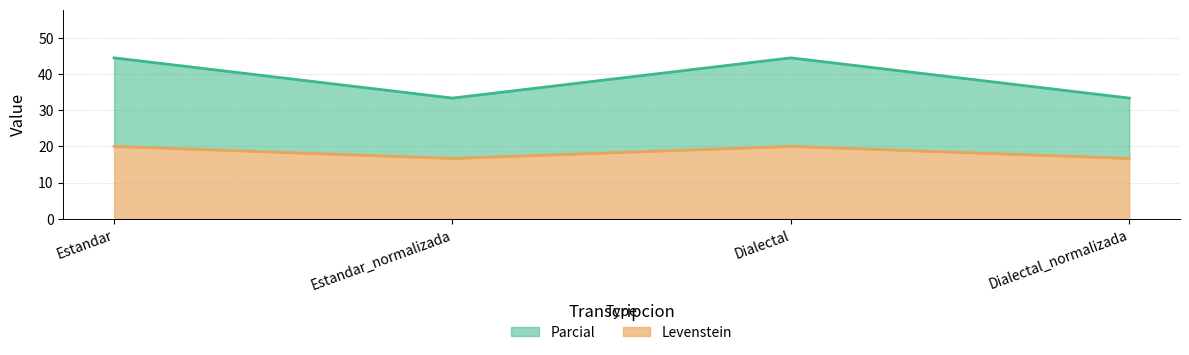

The value of Levenstein at Estandar_normalizada is 16.7. True or false?

True